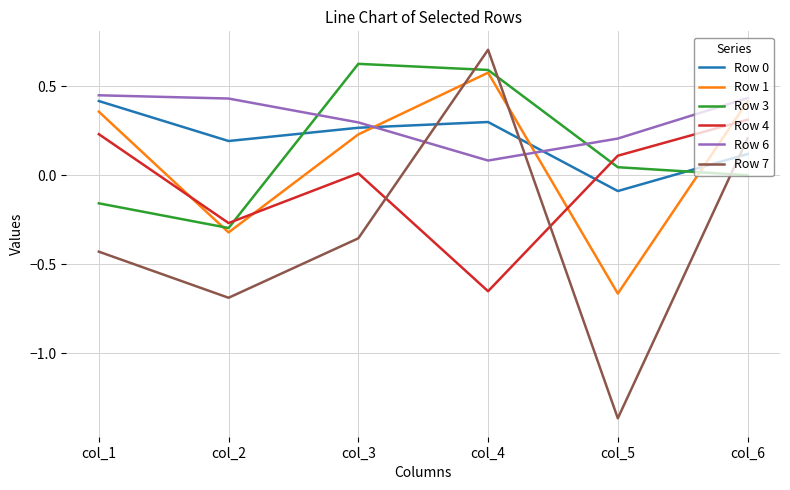

Which series has the largest range (max minus min)?

Row 7